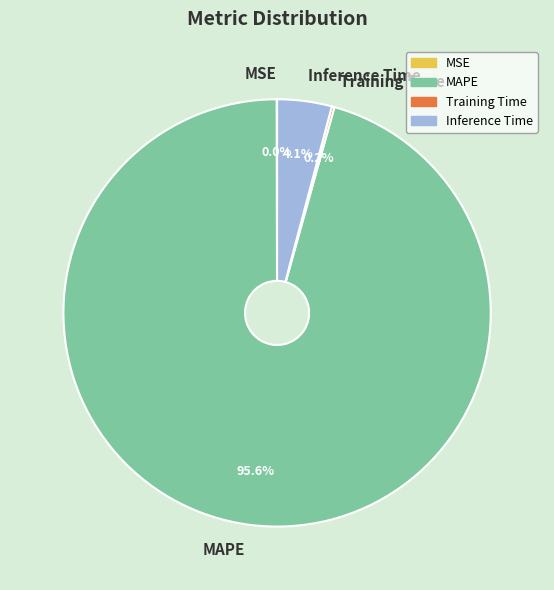

What portion of the pie excludes Inference Time?

95.9%